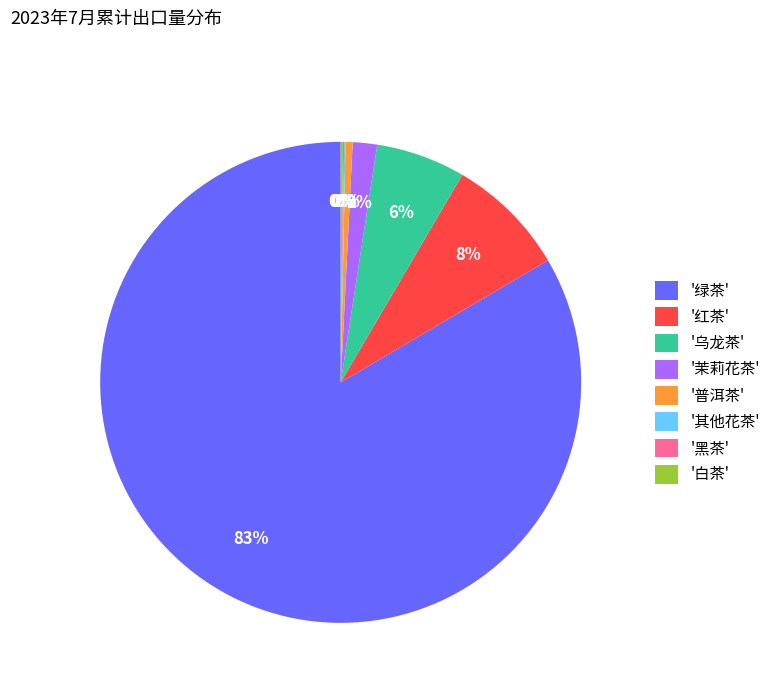

To the nearest percent, what is the average slice percentage?

12%